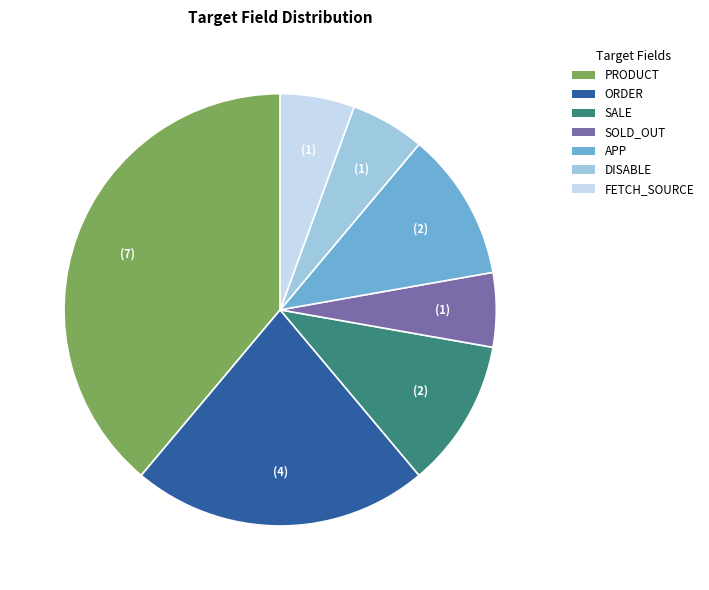

The ORDER slice represents 8% of the pie. True or false?

False